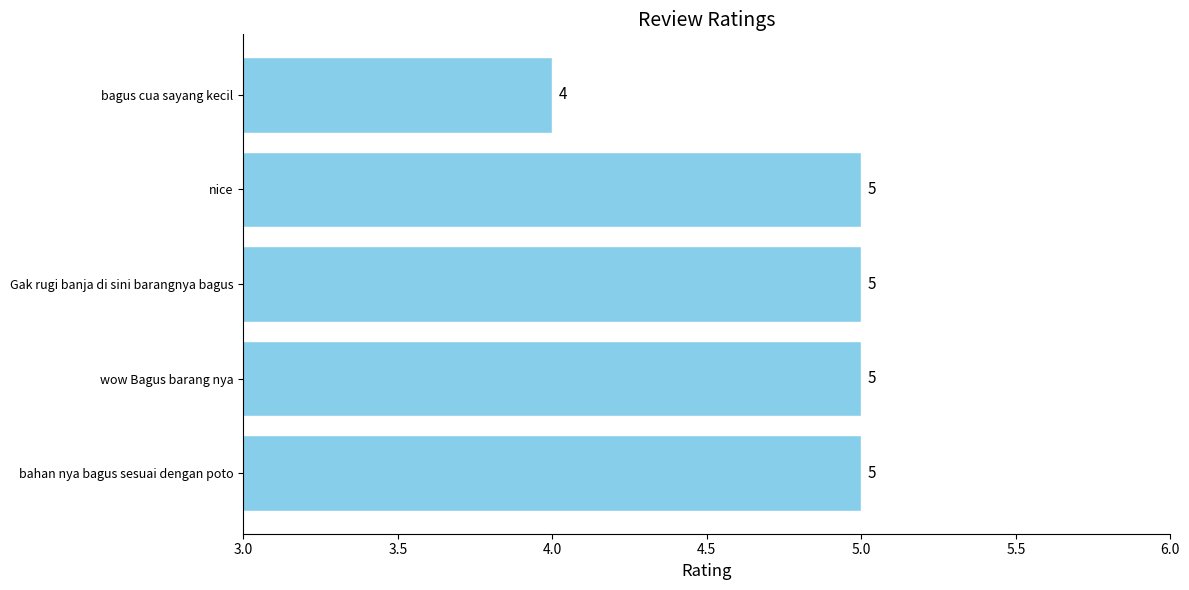

What is the average value?

5